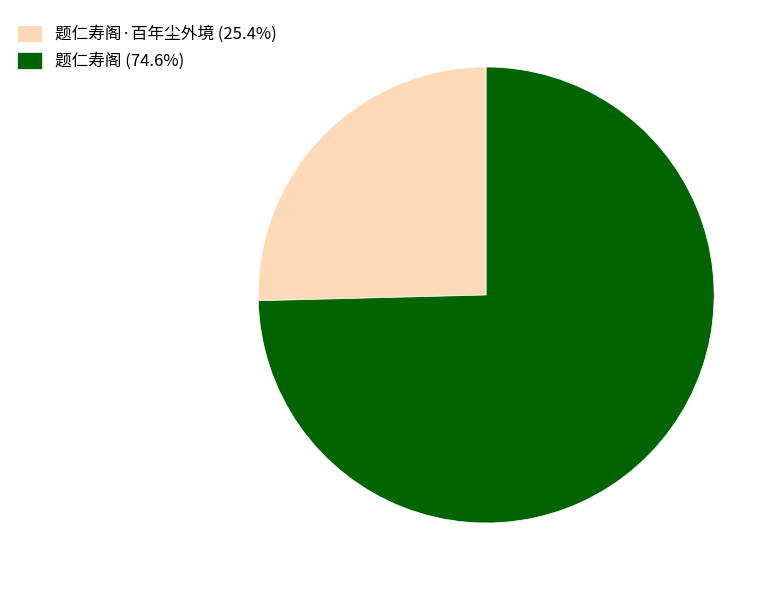

Is there a majority slice in this chart?

Yes